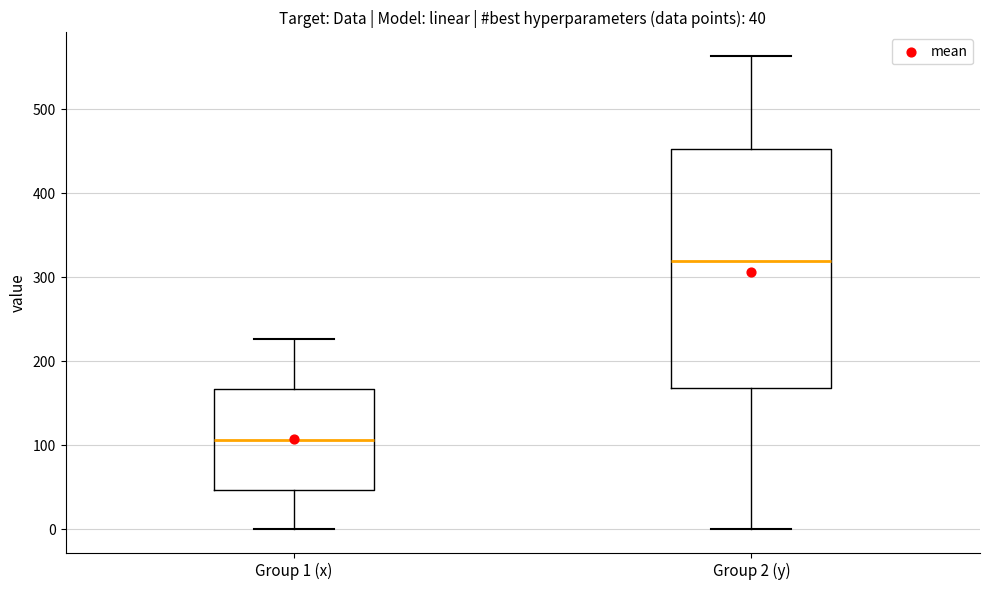

Which box's median line is the lowest?

Group 1 (x)